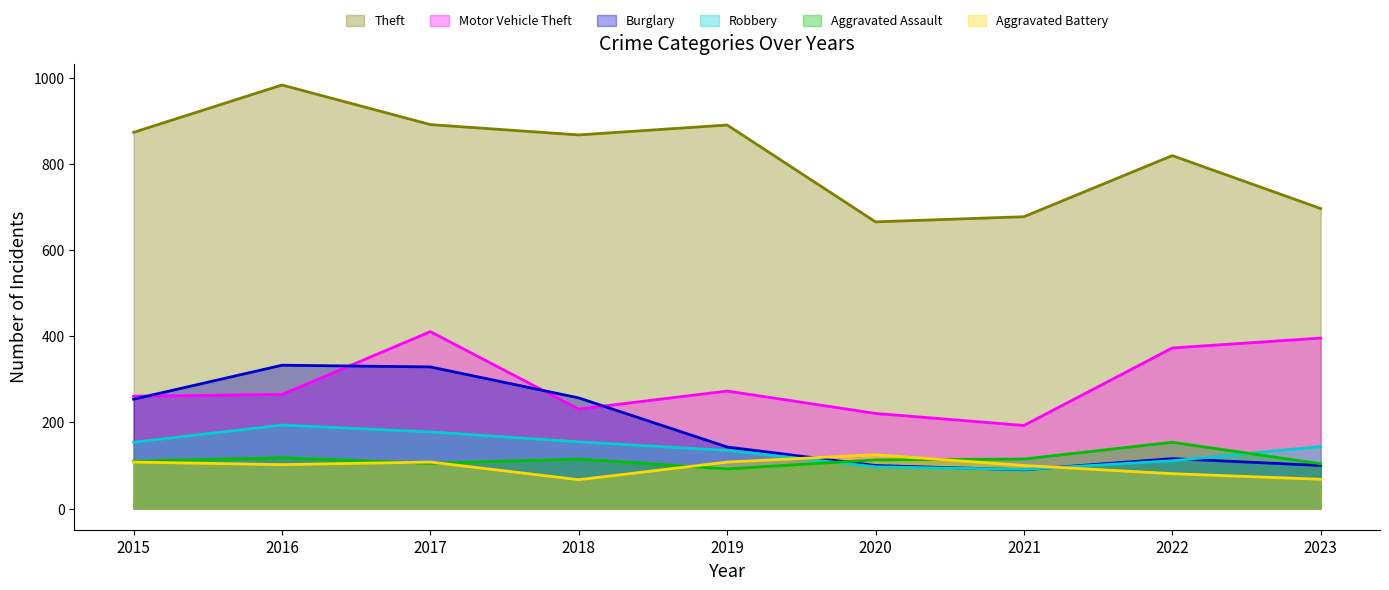

True or false: Burglary has more than 1 points higher than both neighbors.

True